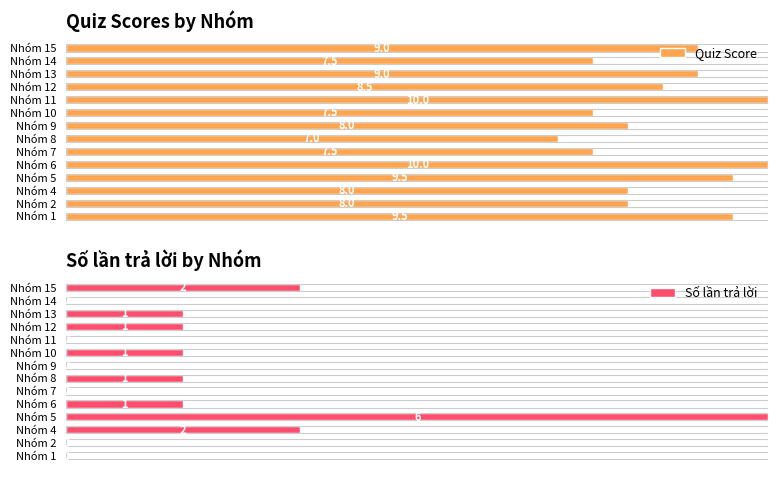

Which series changed the most between 2 and 8?

Số lần trả lời